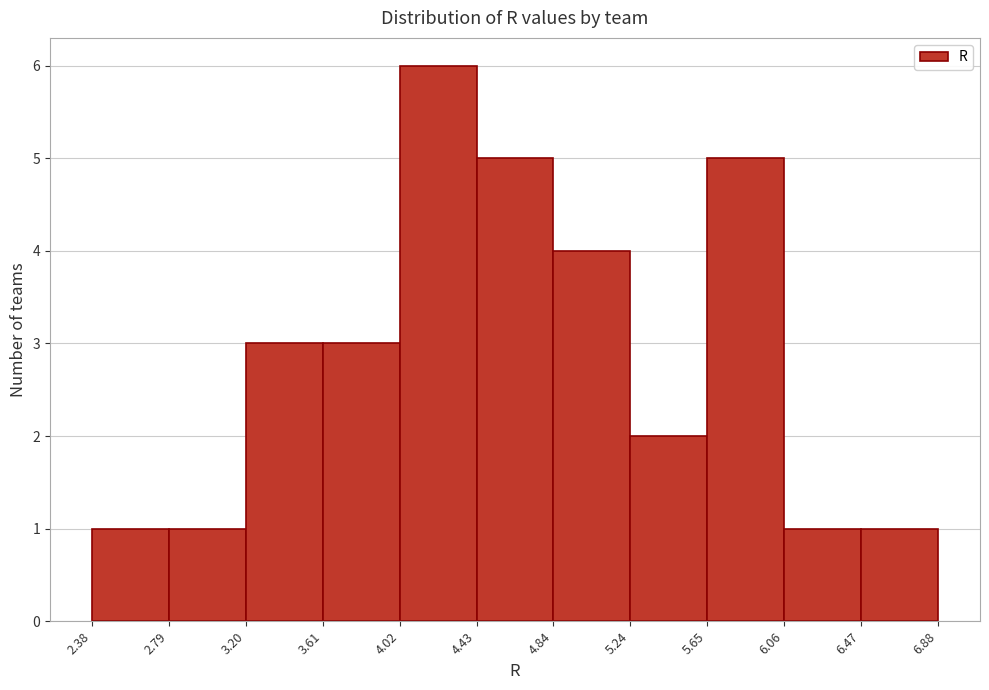

Reading left to right, transcribe this chart: for each bar, give the range it covers on the x-axis and its height. The values are not printed on the chart, so give them approximately, as read against the axis.

2.38 to 2.79: 1
2.79 to 3.20: 1
3.20 to 3.61: 3
3.61 to 4.02: 3
4.02 to 4.43: 6
4.43 to 4.84: 5
4.84 to 5.24: 4
5.24 to 5.65: 2
5.65 to 6.06: 5
6.06 to 6.47: 1
6.47 to 6.88: 1